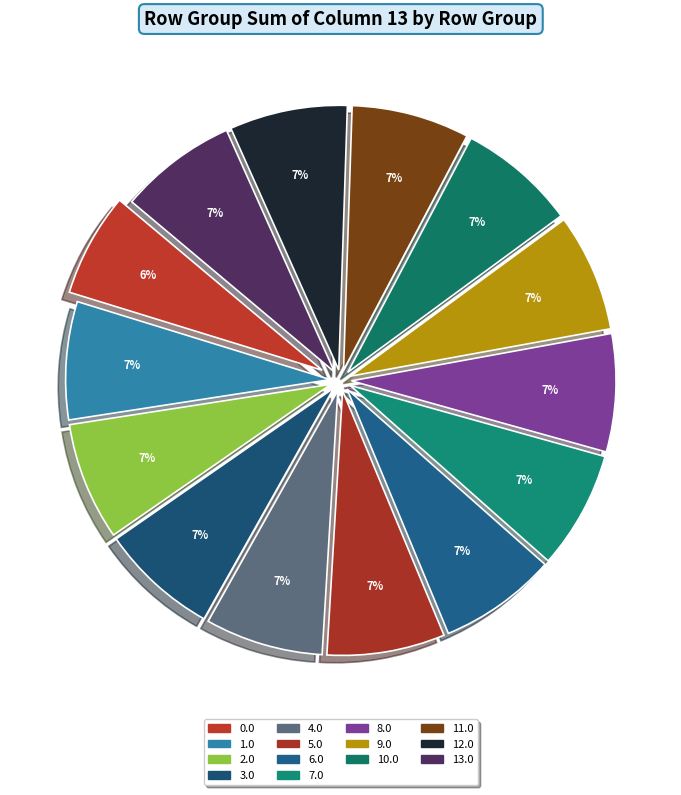

Is there a majority slice in this chart?

No